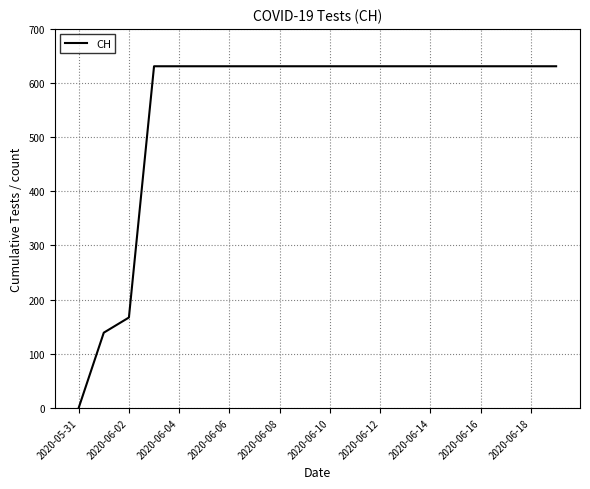

What is the greatest value displayed?

631